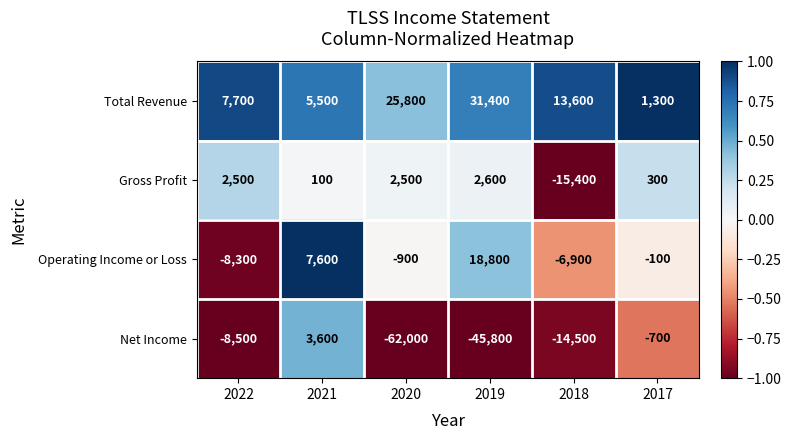

Which series has the largest range (max minus min)?

Net Income